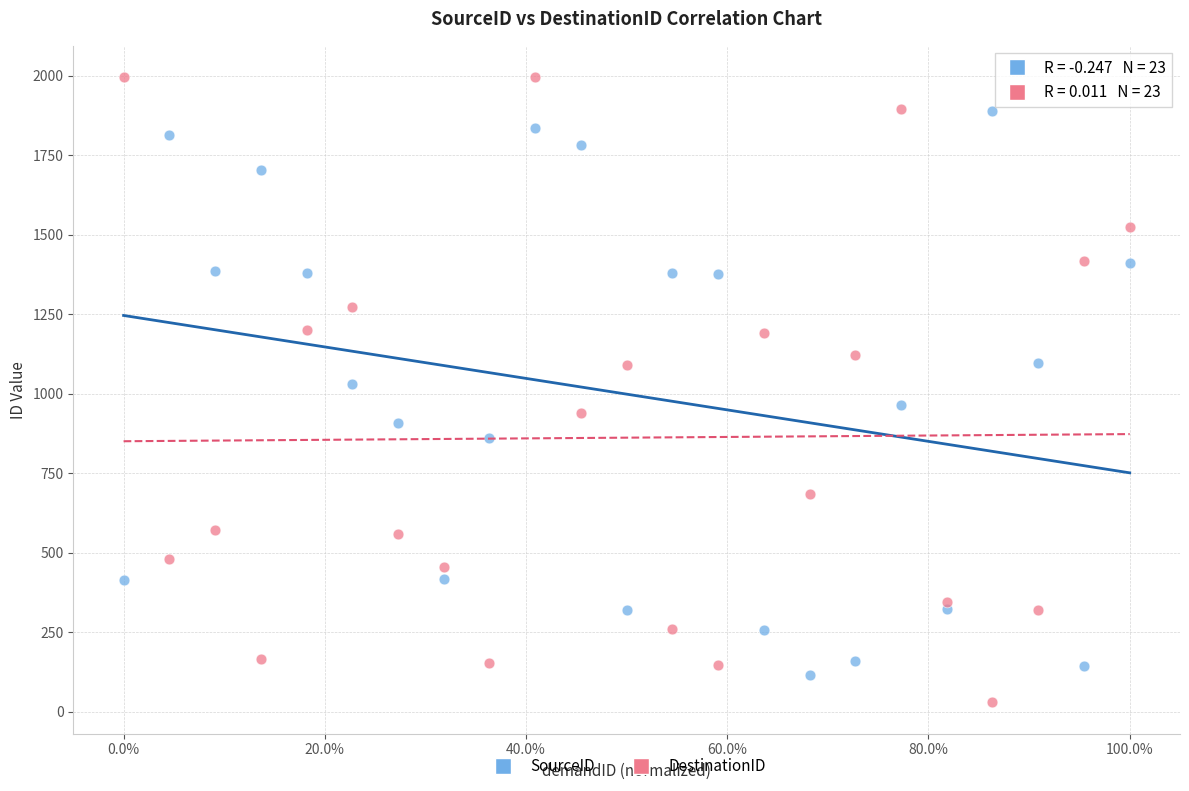

What are all the series names shown in the legend?

SourceID, DestinationID